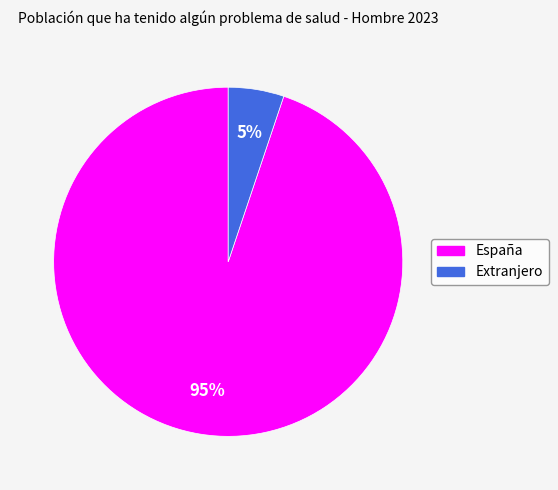

Do España and Extranjero together represent more than half of the pie?

Yes